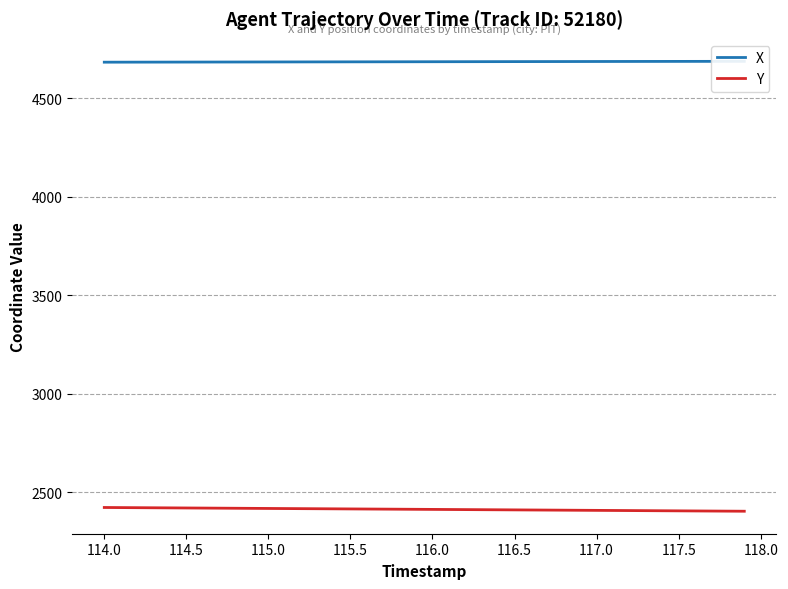

Is this an area chart (filled region under the line)?

No